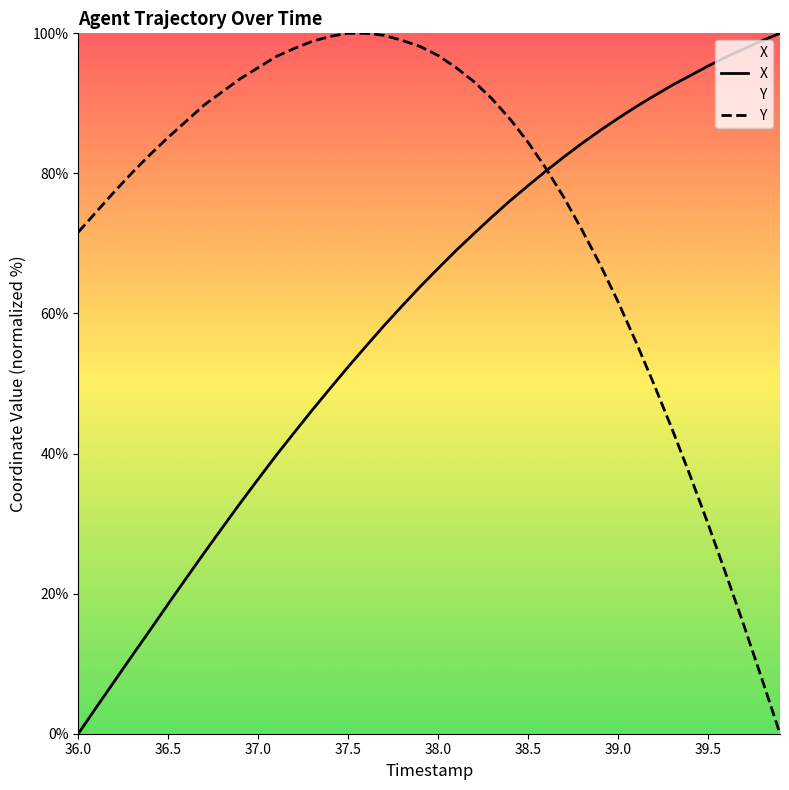

Is the value of Y at 38.5 greater than the value of X at 38.5?

Yes